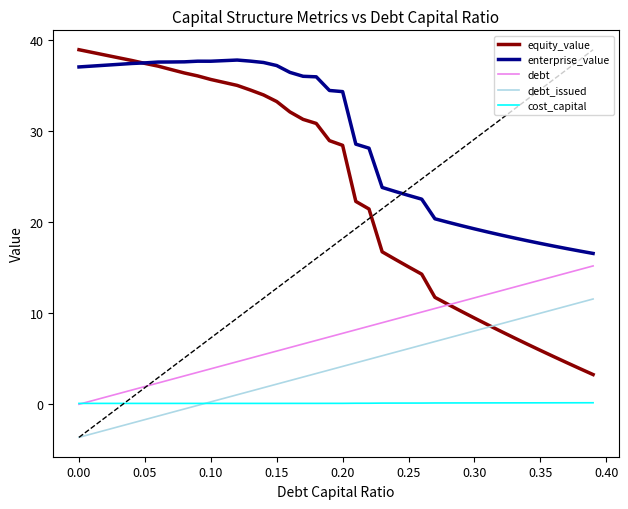

Is it true that equity_value equals 38.9 at 0.00?

True